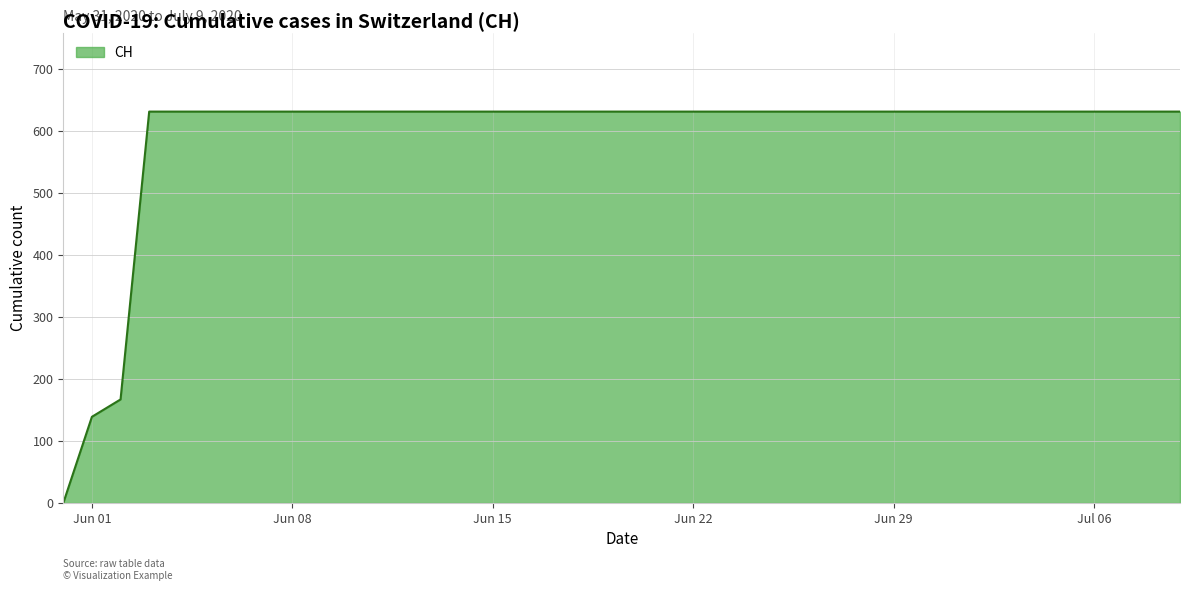

Rank the categories by value from highest to lowest.

2020-06-03, 2020-06-04, 2020-06-05, 2020-06-06, 2020-06-07, 2020-06-08, 2020-06-09, 2020-06-10, 2020-06-11, 2020-06-12, 2020-06-13, 2020-06-14, 2020-06-15, 2020-06-16, 2020-06-17, 2020-06-18, 2020-06-19, 2020-06-20, 2020-06-21, 2020-06-22, 2020-06-23, 2020-06-24, 2020-06-25, 2020-06-26, 2020-06-27, 2020-06-28, 2020-06-29, 2020-06-30, 2020-07-01, 2020-07-02, 2020-07-03, 2020-07-04, 2020-07-05, 2020-07-06, 2020-07-07, 2020-07-08, 2020-07-09, 2020-06-02, 2020-06-01, 2020-05-31